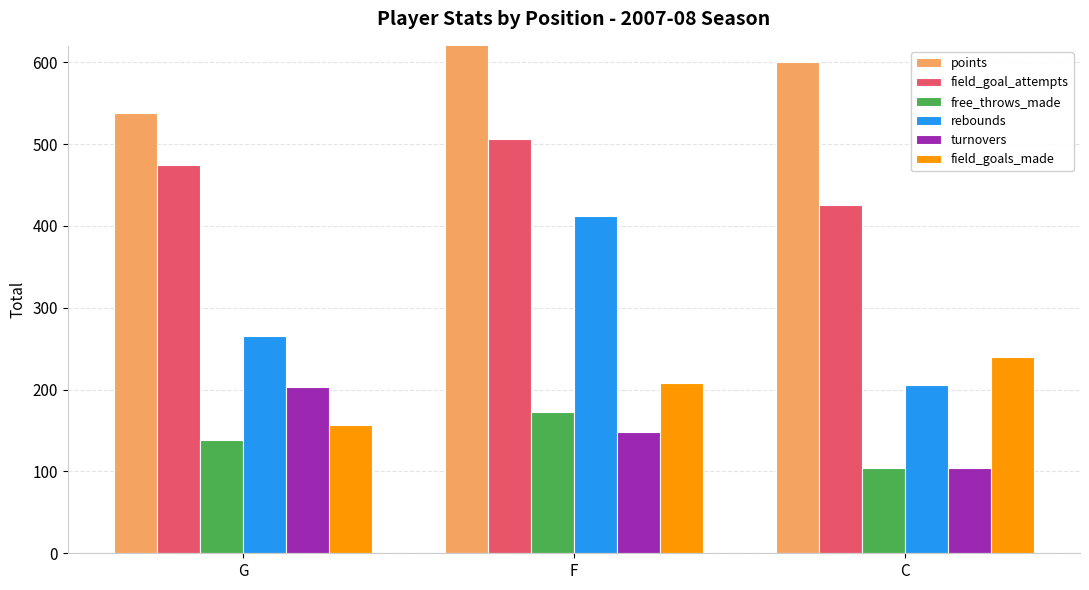

What is the minimum value shown in the chart?

104